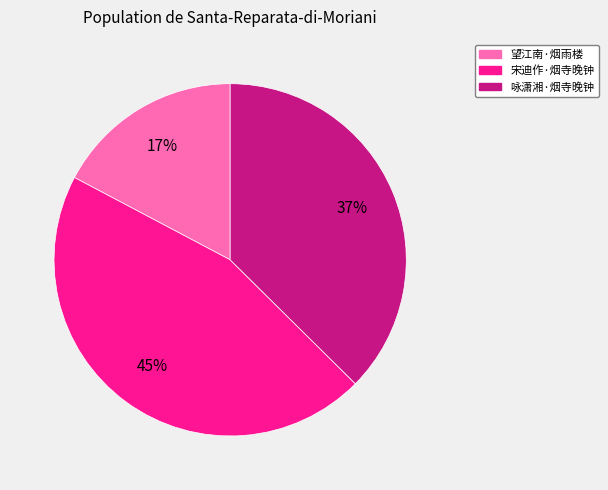

To the nearest percent, what is the average slice percentage?

33%